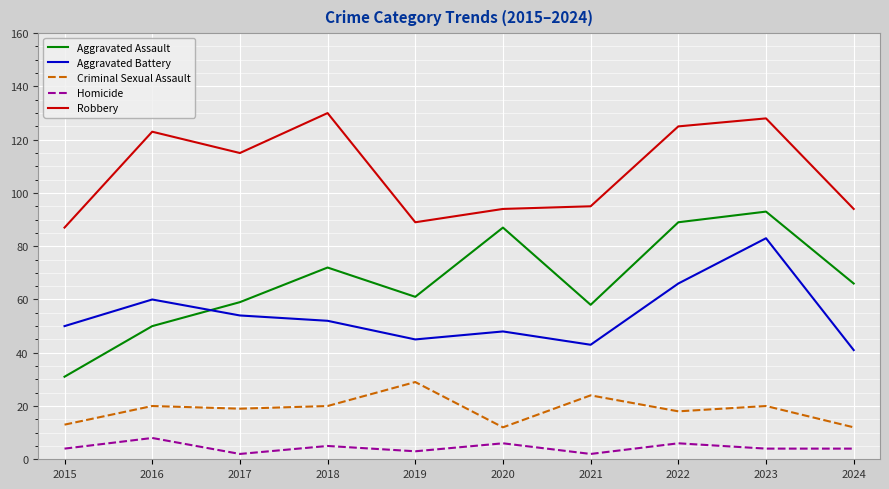

True or false: Robbery and Aggravated Battery cross at least once.

False